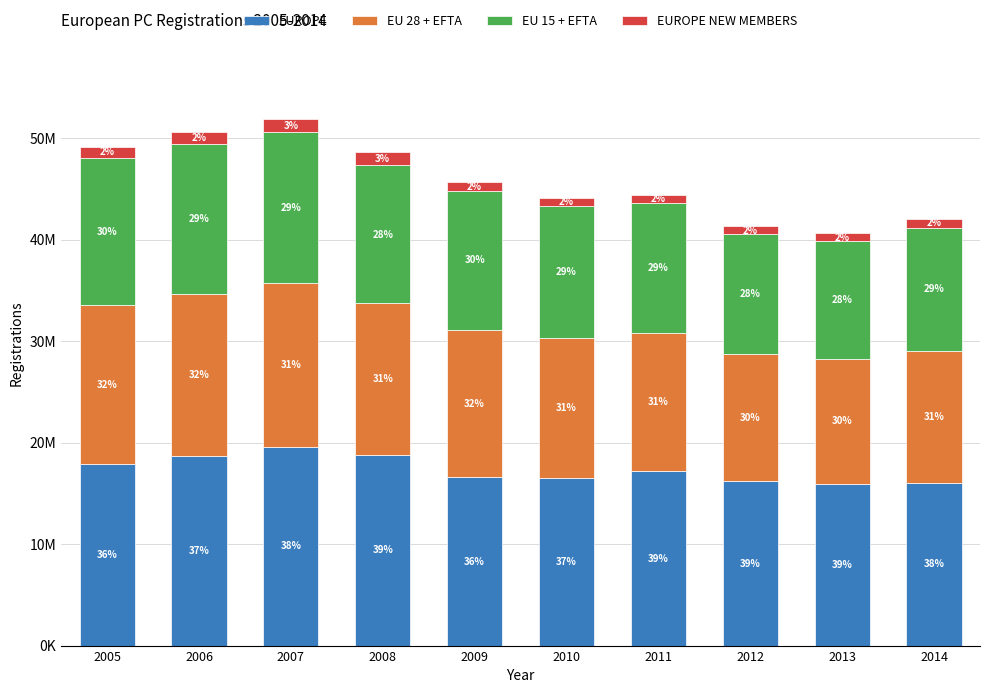

List the labels in order of EU 15 + EFTA value, smallest first.

2013, 2012, 2014, 2011, 2010, 2008, 2009, 2005, 2006, 2007